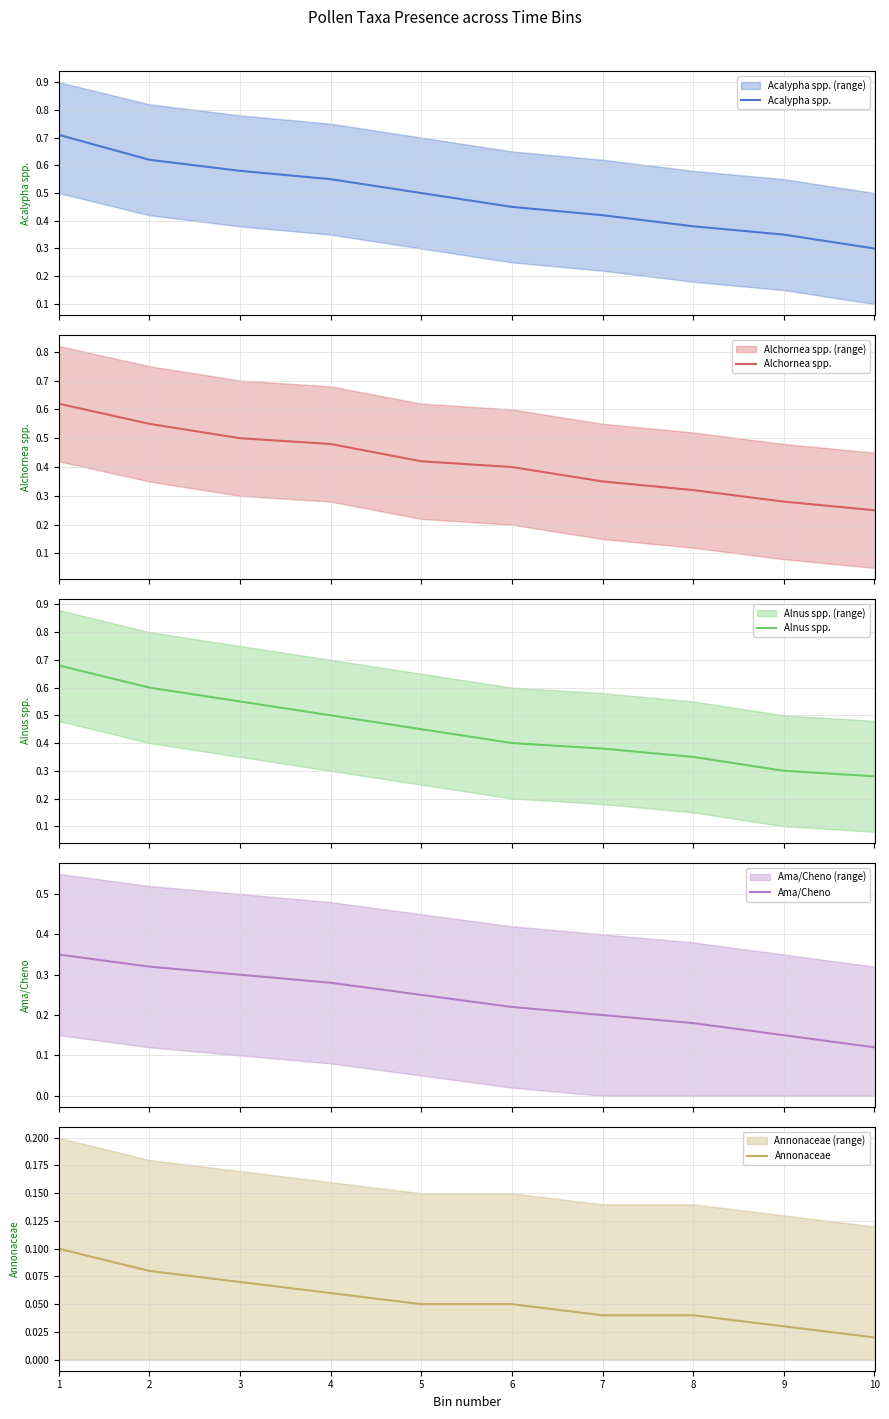

Reading left to right, transcribe all the data shown in this chart.

Acalypha spp.: 1=0.7	2=0.6	3=0.6	4=0.6	5=0.5	6=0.5	7=0.4	8=0.4	9=0.3	10=0.3
Alchornea spp.: 1=0.6	2=0.6	3=0.5	4=0.5	5=0.4	6=0.4	7=0.3	8=0.3	9=0.3	10=0.2
Alnus spp.: 1=0.7	2=0.6	3=0.6	4=0.5	5=0.5	6=0.4	7=0.4	8=0.3	9=0.3	10=0.3
Ama/Cheno: 1=0.3	2=0.3	3=0.3	4=0.3	5=0.2	6=0.2	7=0.2	8=0.2	9=0.1	10=0.1
Annonaceae: 1=0.1	2=0.1	3=0.1	4=0.1	5=0.1	6=0.1	7=0.0	8=0.0	9=0.0	10=0.0